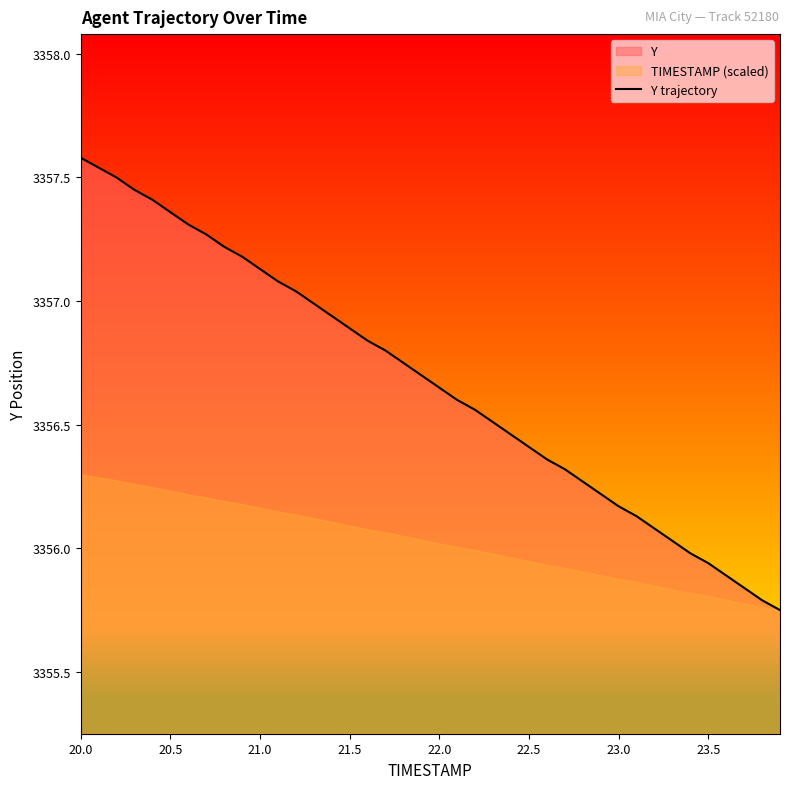

The Y trajectory series shows 3356.9 at 21.5. True or false?

True